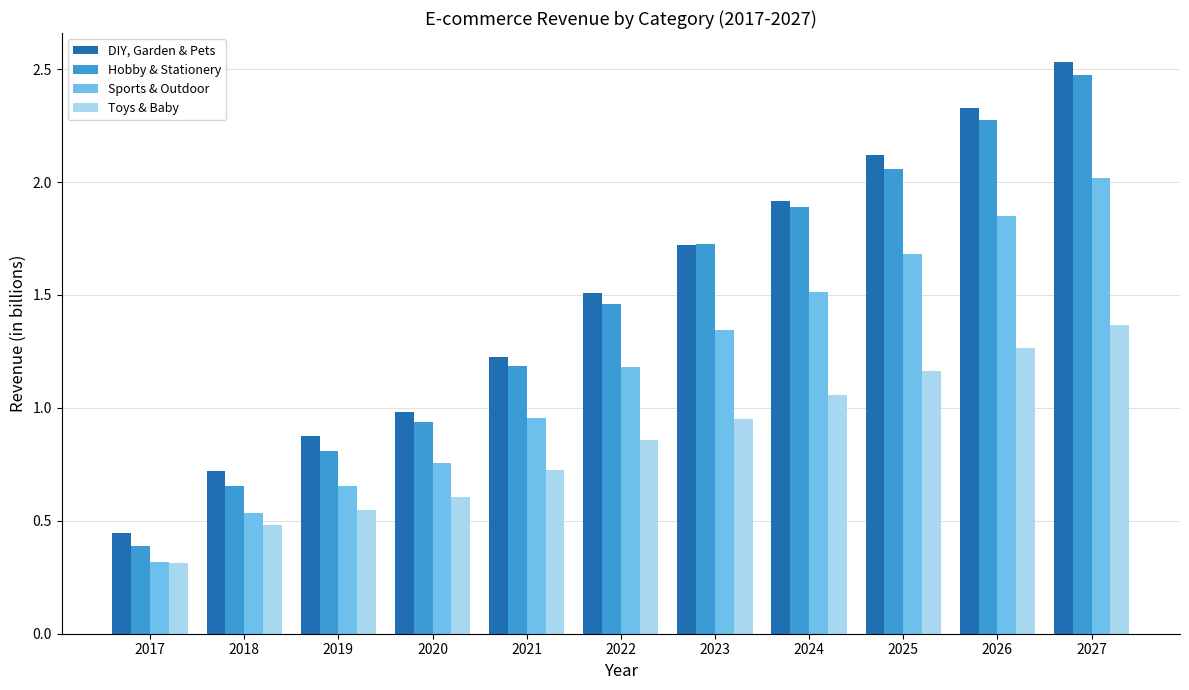

The Sports & Outdoor series shows 2.0 at 2027. True or false?

True